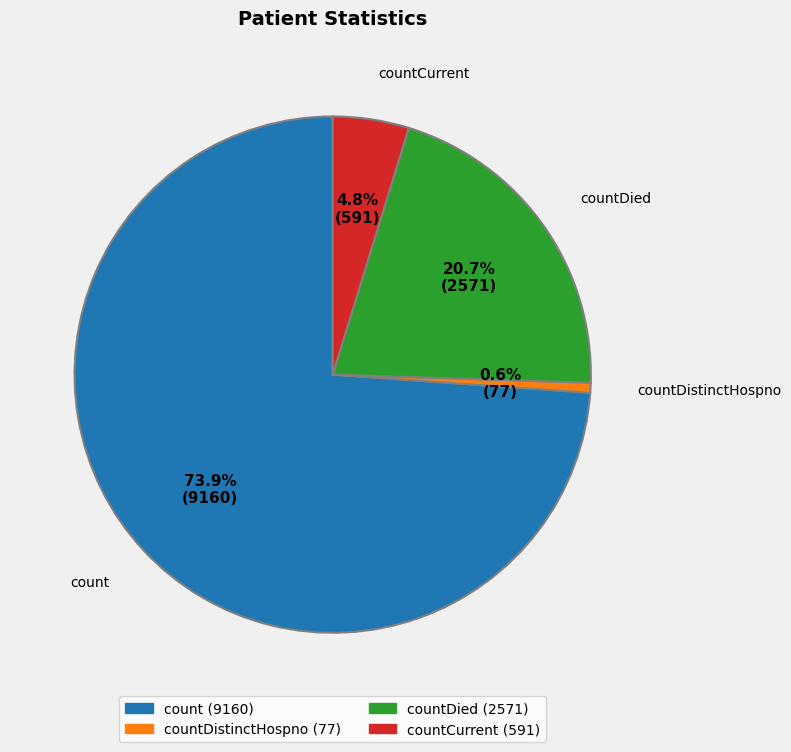

Does any single category account for the majority?

Yes